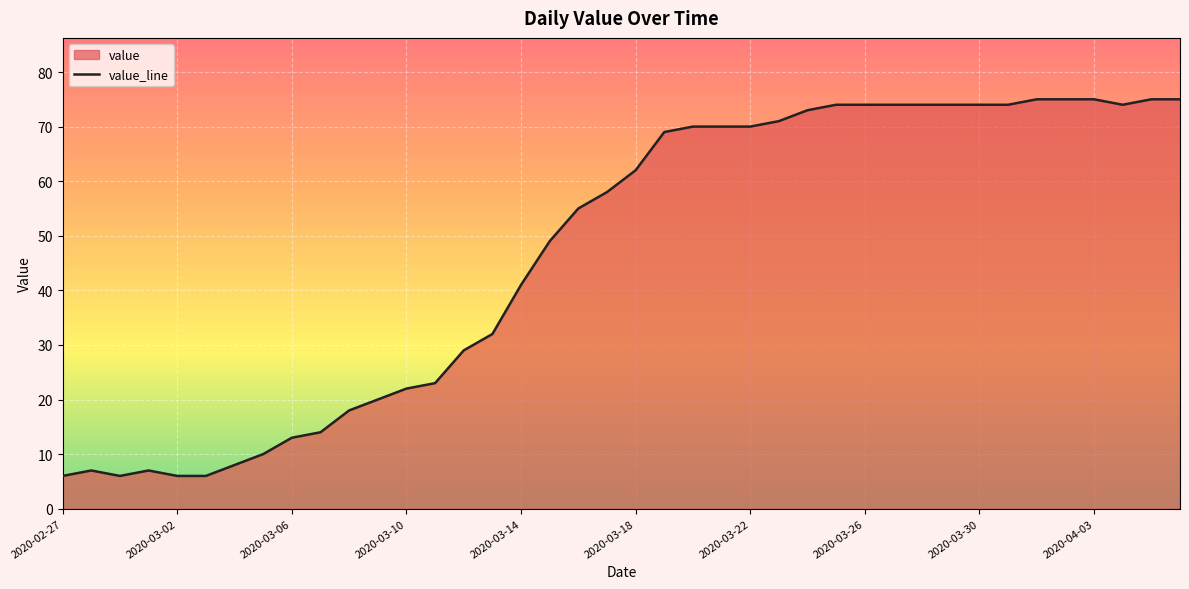

True or false: the data shows 108 at 2020-04-03.

False